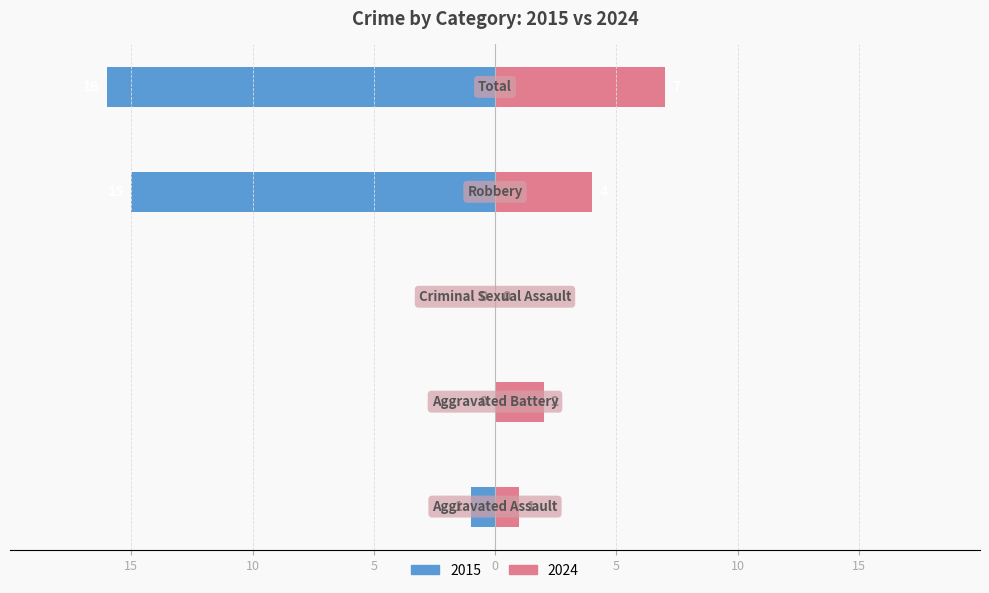

What is the label of the 2nd bar from the left?

Aggravated Battery